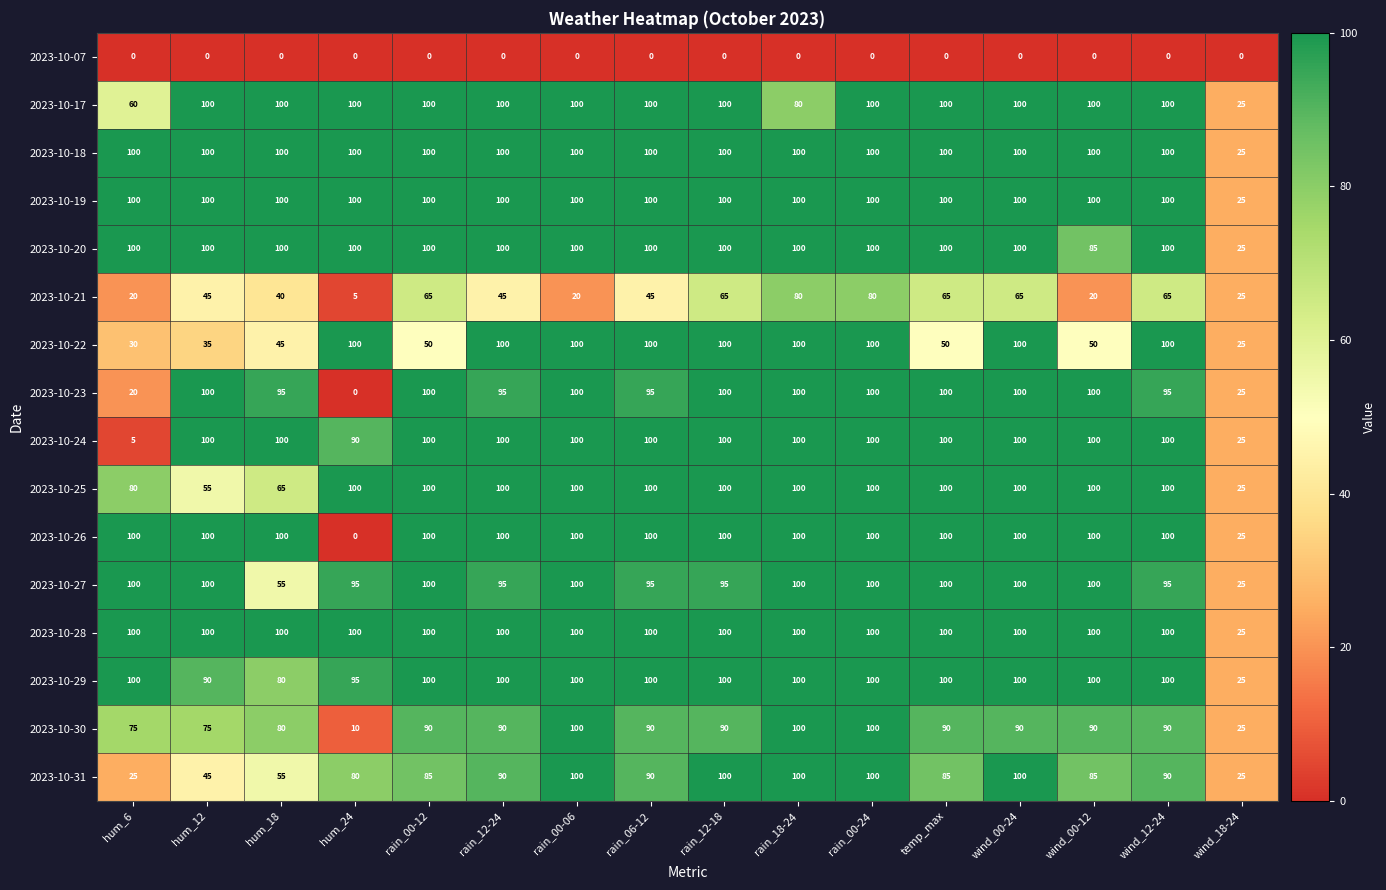

At how many categories does at least one series exceed 32?

15